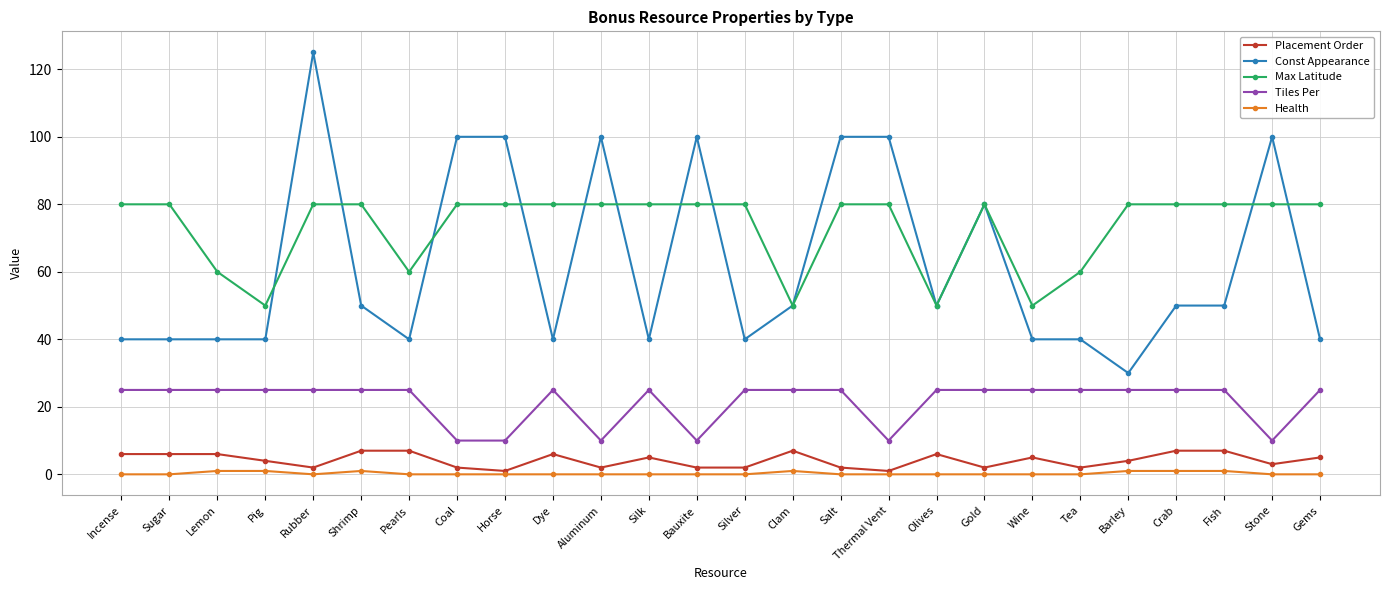

Which category has the highest value across all series?

Rubber